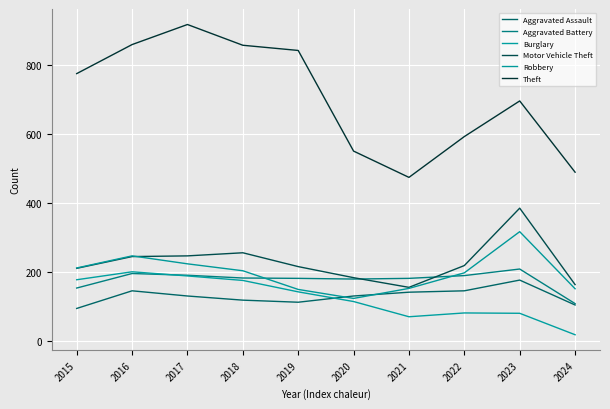

What is the approximate value of Aggravated Assault at 2019, to the nearest 5?

115